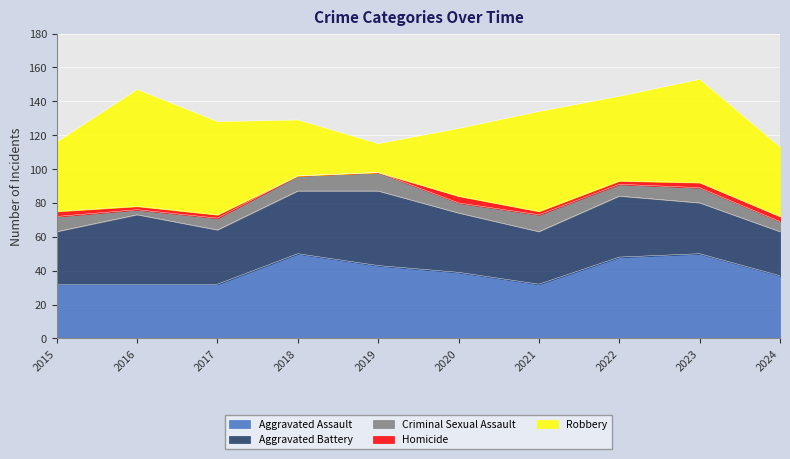

Where do Aggravated Battery and Robbery first cross each other?

2017 and 2018